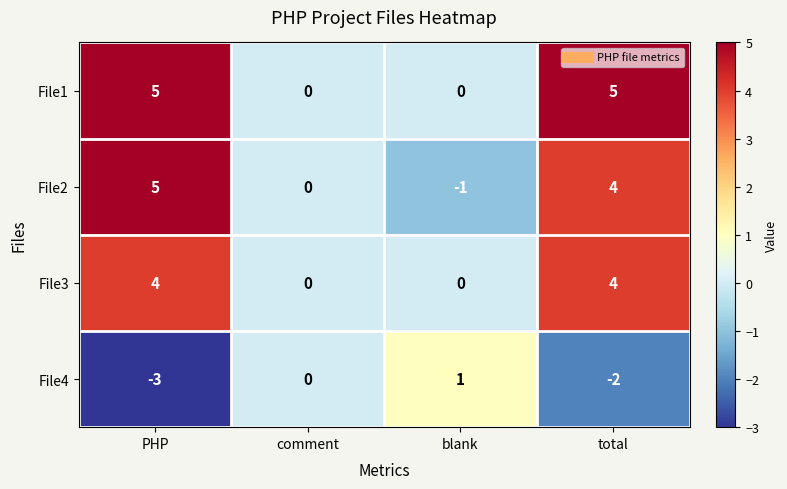

Reading left to right, what are all the values shown in this chart?

File1: 5	0	0	5
File2: 5	0	-1	4
File3: 4	0	0	4
File4: -3	0	1	-2